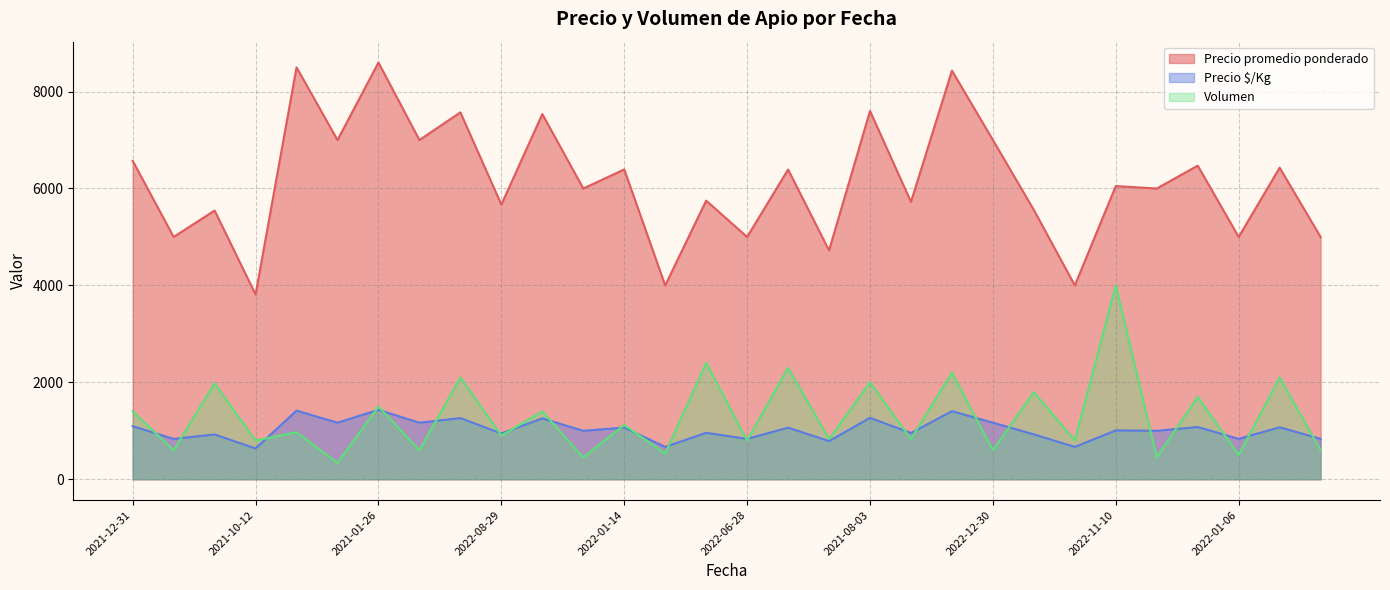

How many values in the Precio promedio ponderado series exceed 6050?

14